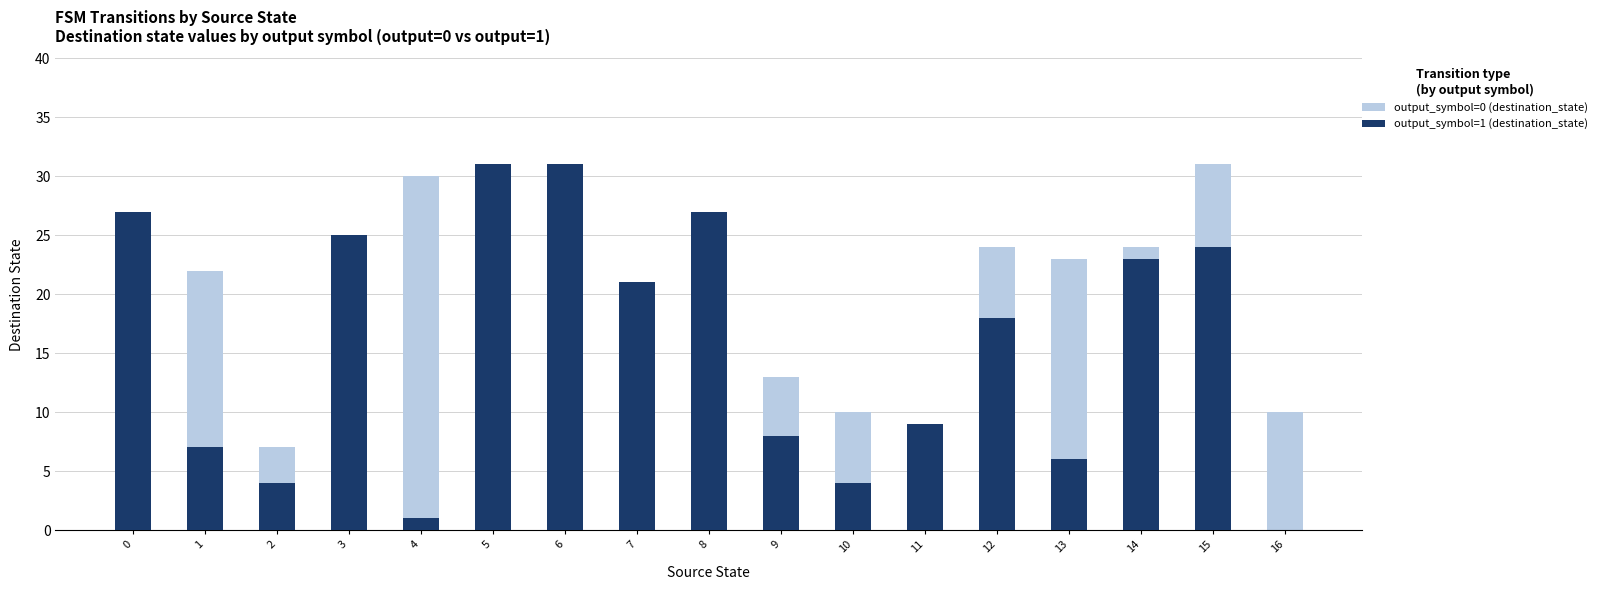

Is it true that output_symbol=1 (destination_state) equals 31 at 6?

True